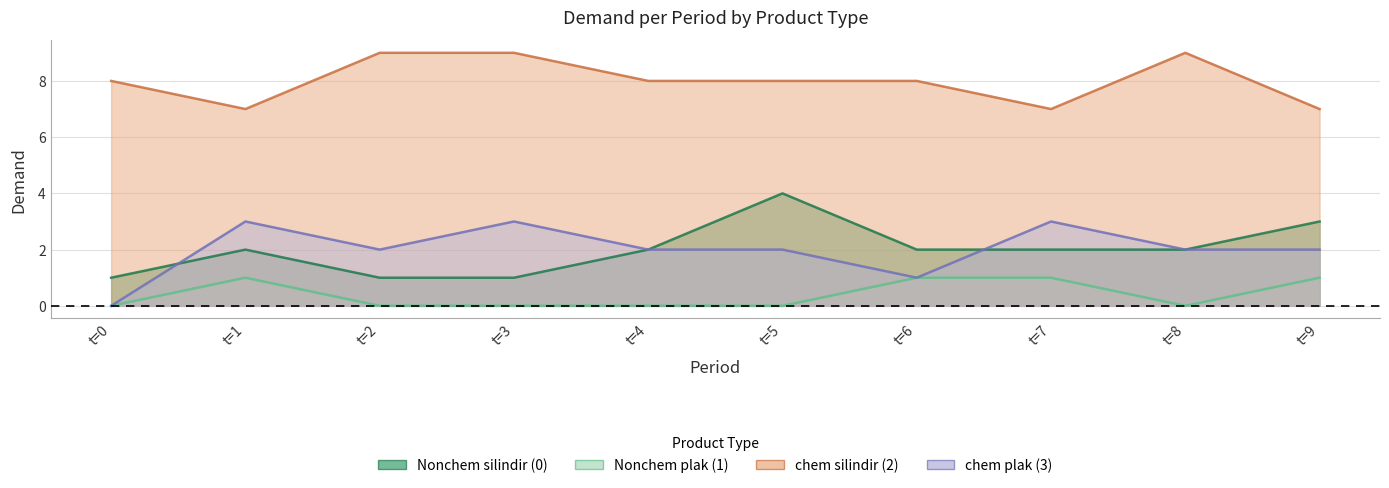

Which category has the lowest value across all series?

t=0